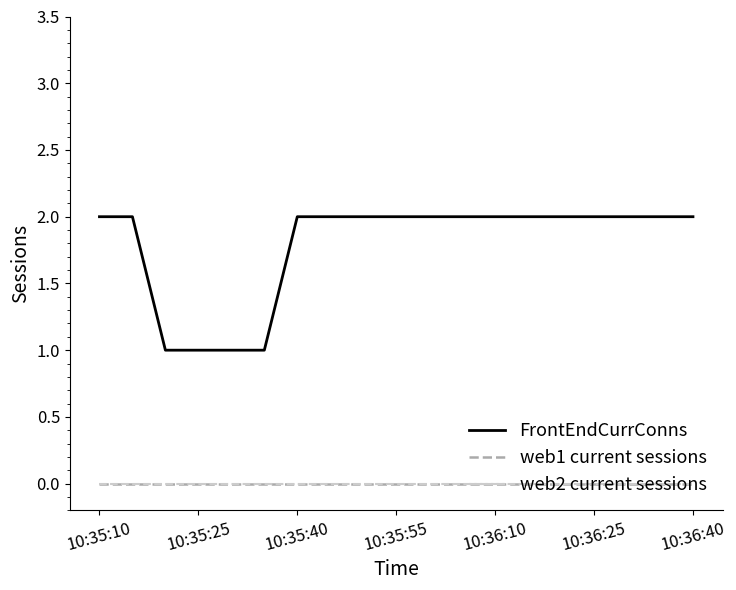

Rank the series by their maximum value, from highest to lowest.

FrontEndCurrConns, web1 current sessions, web2 current sessions